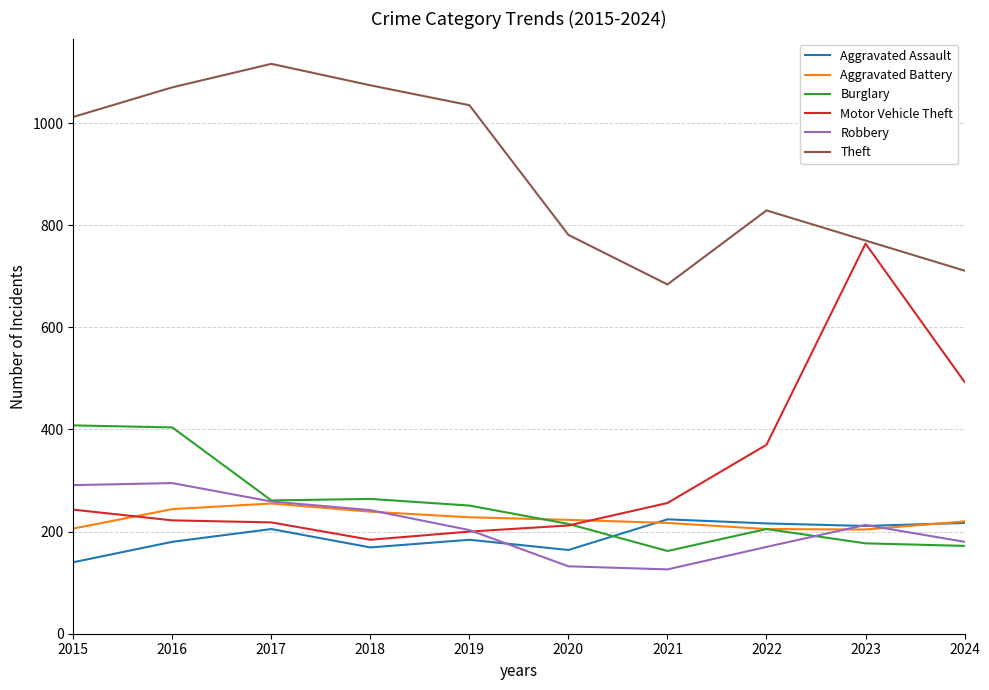

Read the Motor Vehicle Theft value at 2016.

222